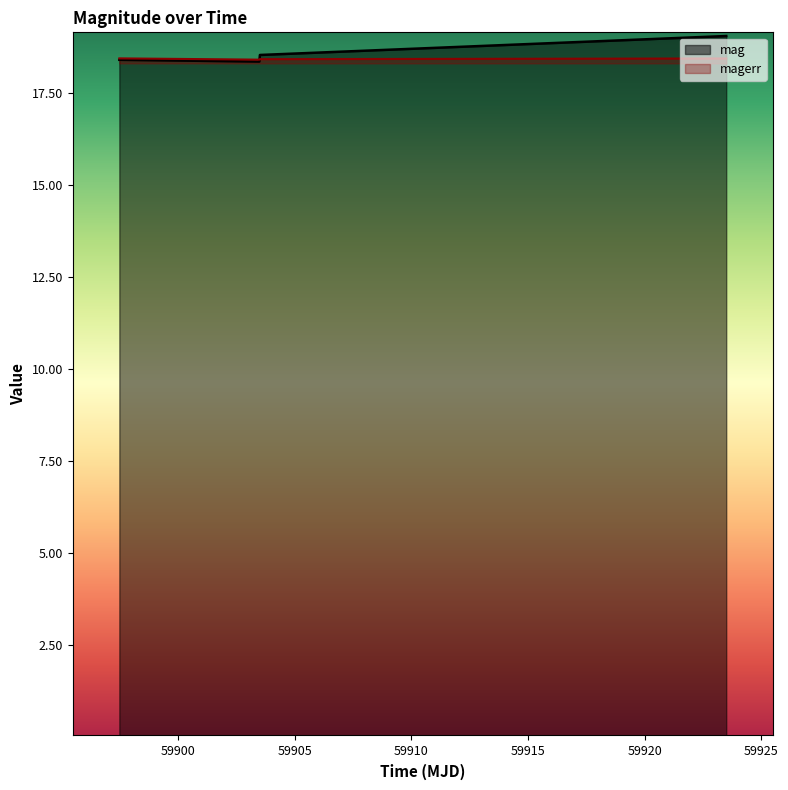

At how many categories does at least one series exceed 18?

4